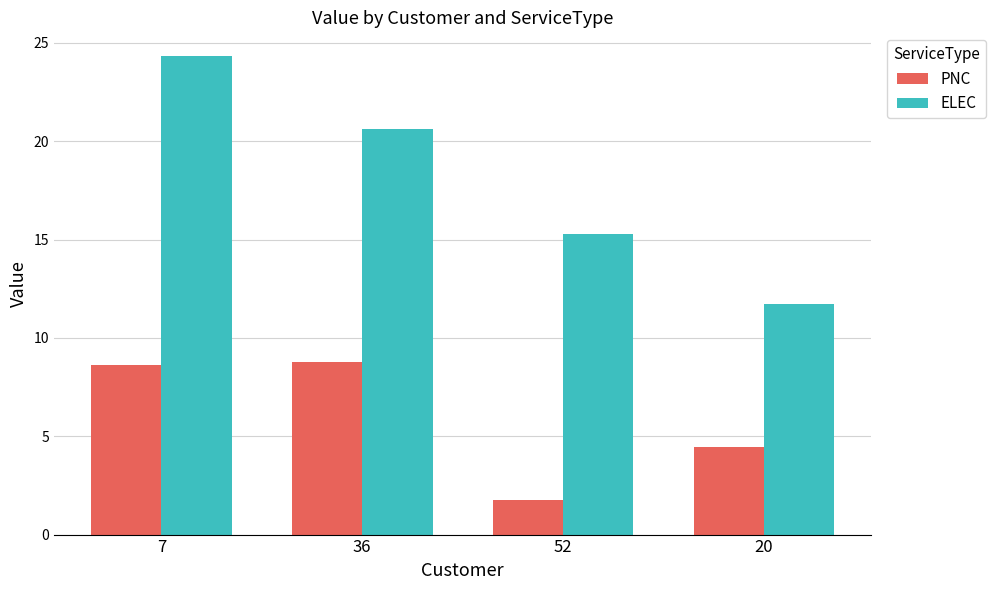

How many bars are there in each group?

2